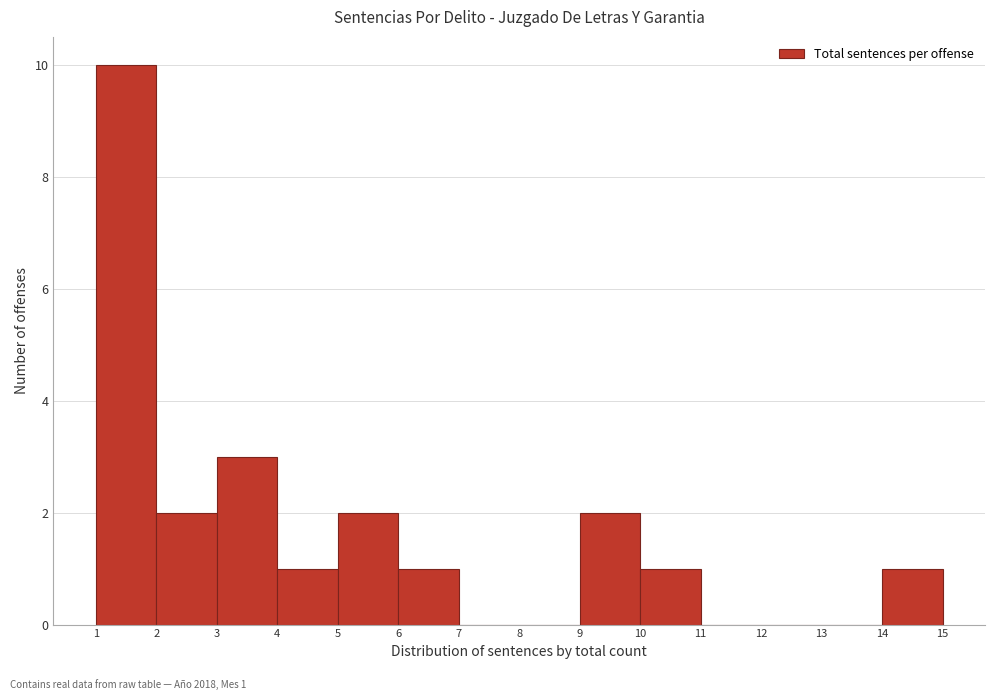

Over which range of the x-axis is the bar tallest?

1 to 2